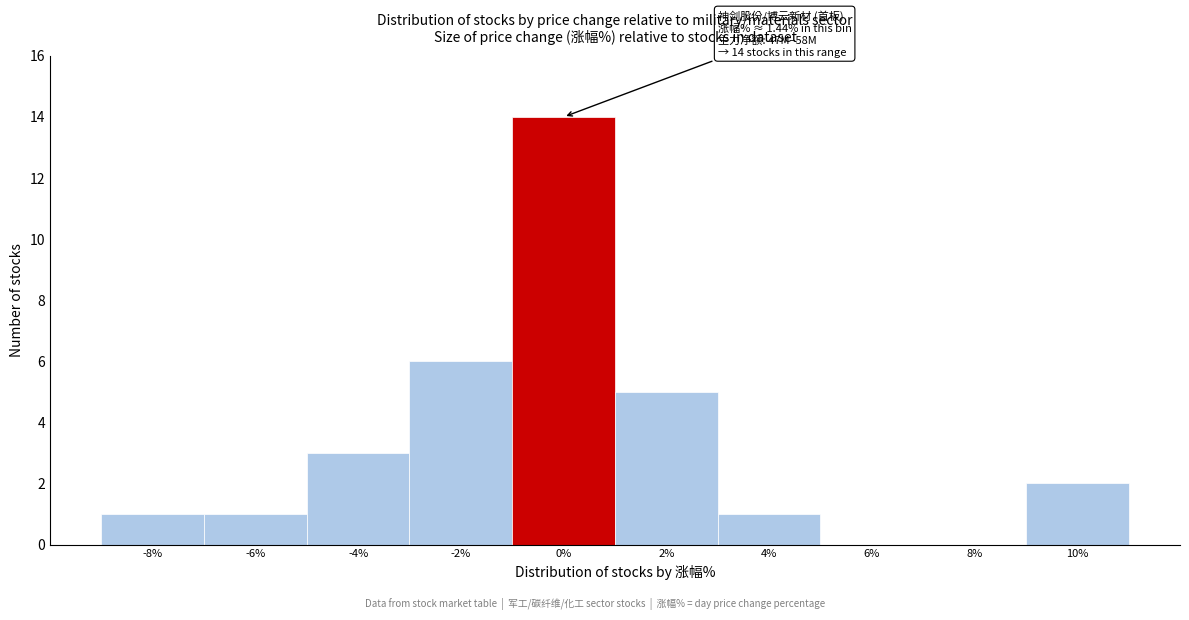

Reading left to right, what are all the values shown in this chart?

-8%=1	-6%=1	-4%=3	-2%=6	0%=14	2%=5	4%=1	6%=0	8%=0	10%=2